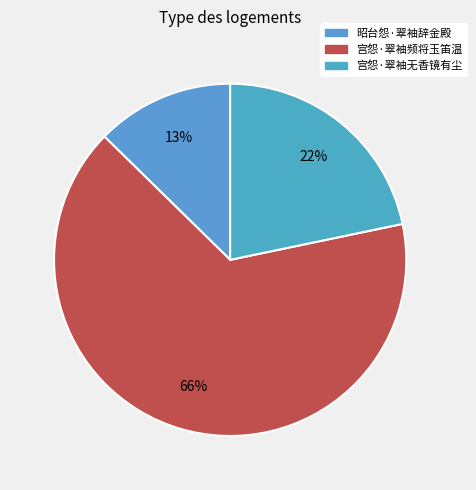

Count the number of slices in the pie.

3